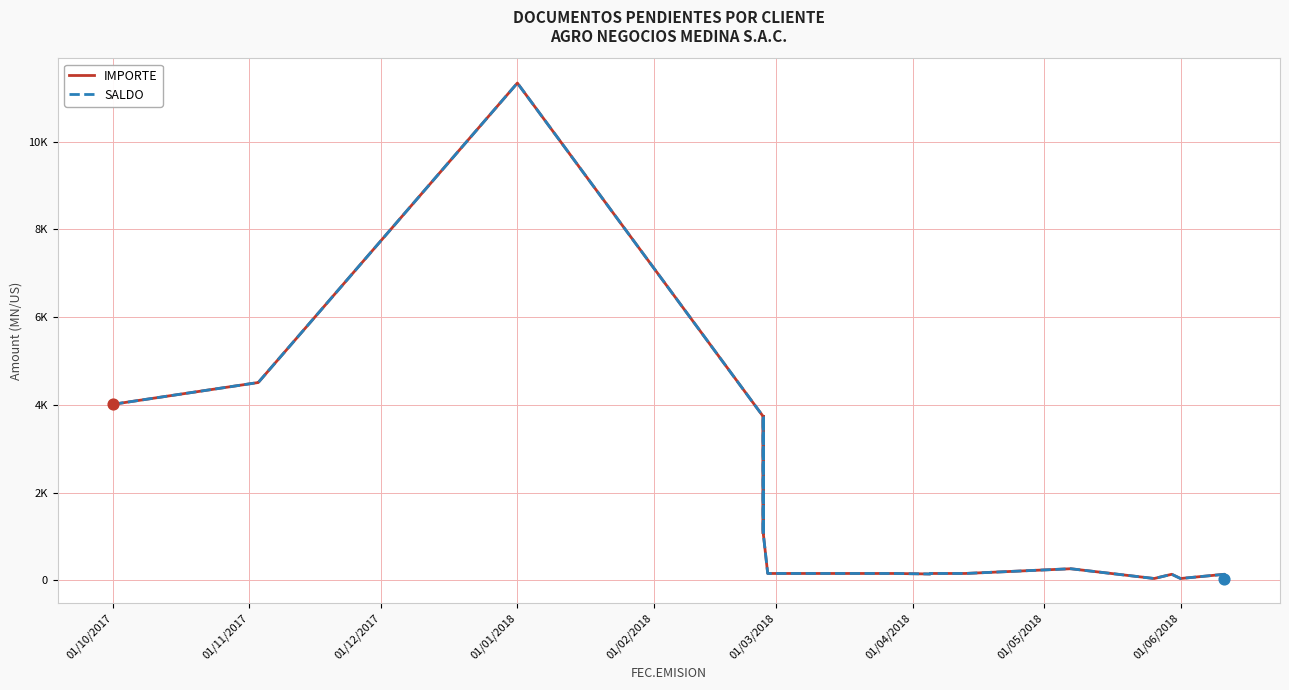

Which series contains the lowest Y value?

IMPORTE